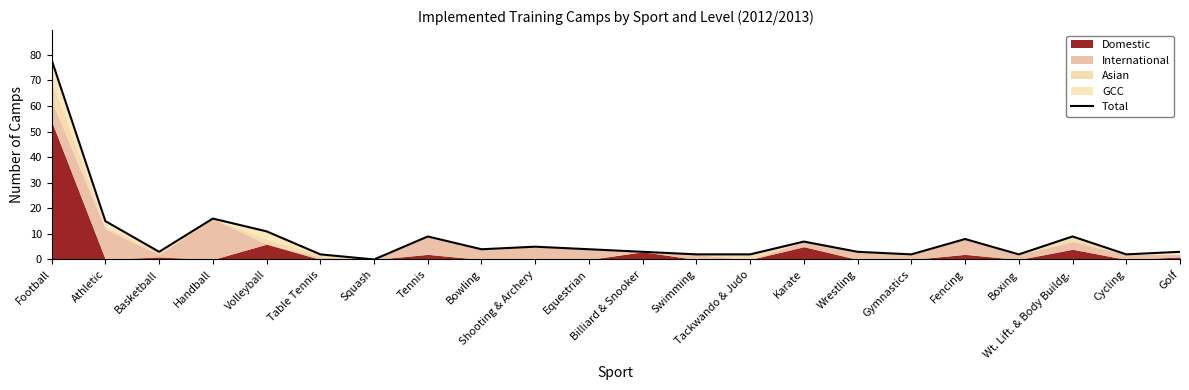

How many lines are shown in the chart?

1